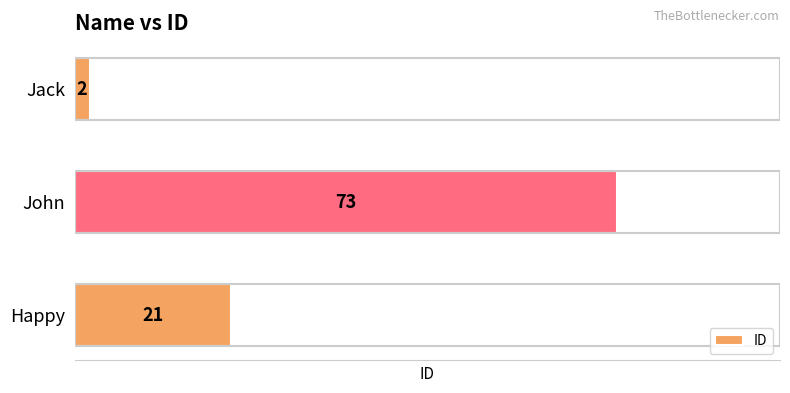

What is the difference between the second highest and minimum values?

19